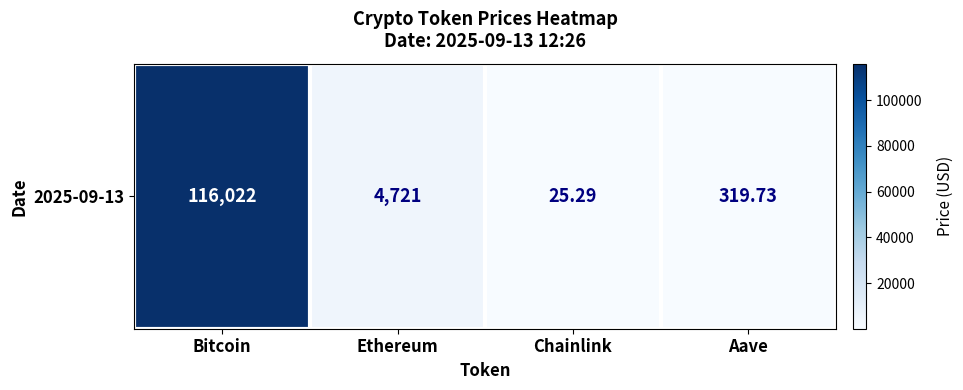

Where is the data nearest to the value 58023?

Ethereum